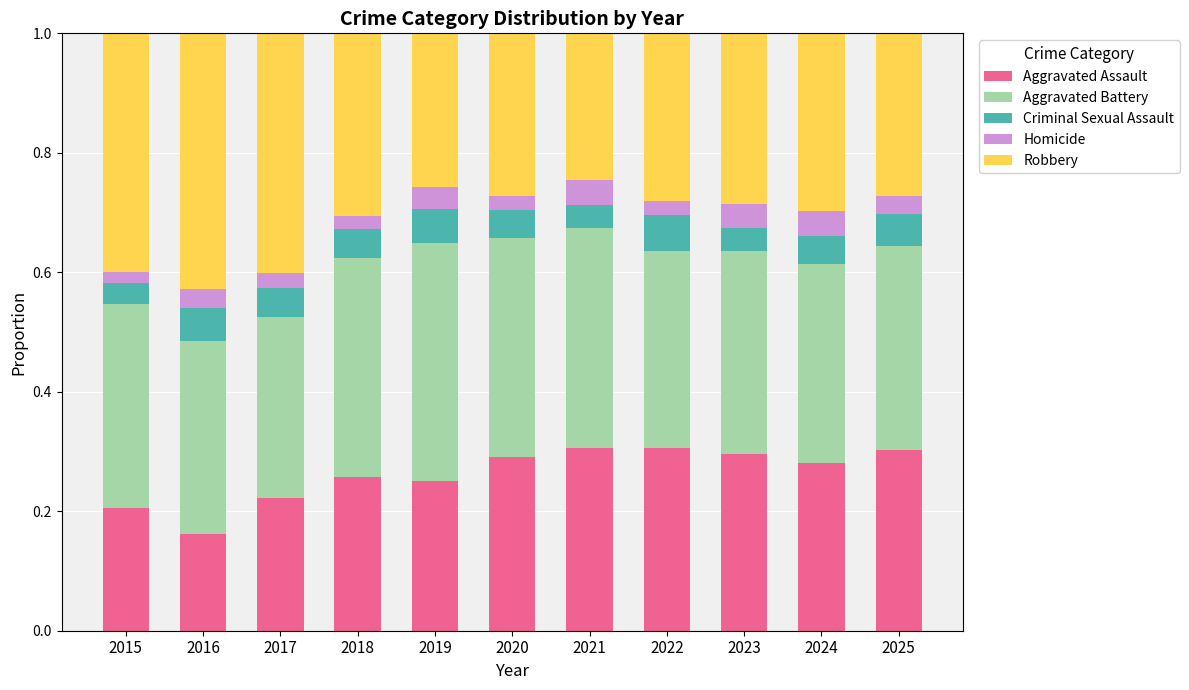

What is the total value across all series at 2017?

1.0